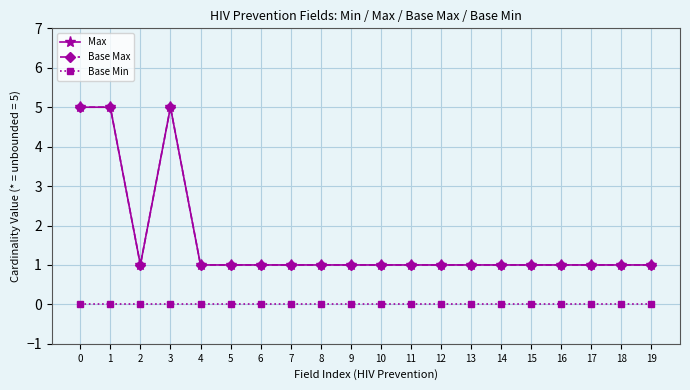

Rank the series by their maximum value, from highest to lowest.

Max, Base Max, Base Min